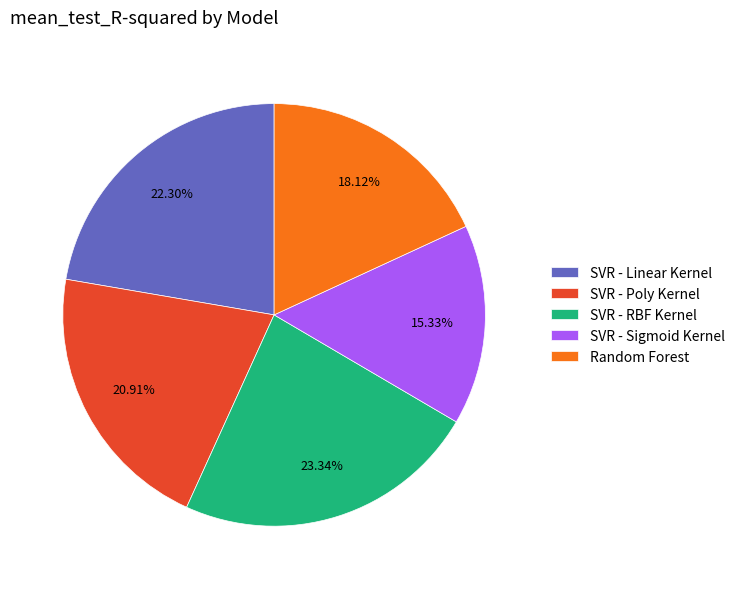

Does SVR - RBF Kernel account for over 50% of the chart?

No